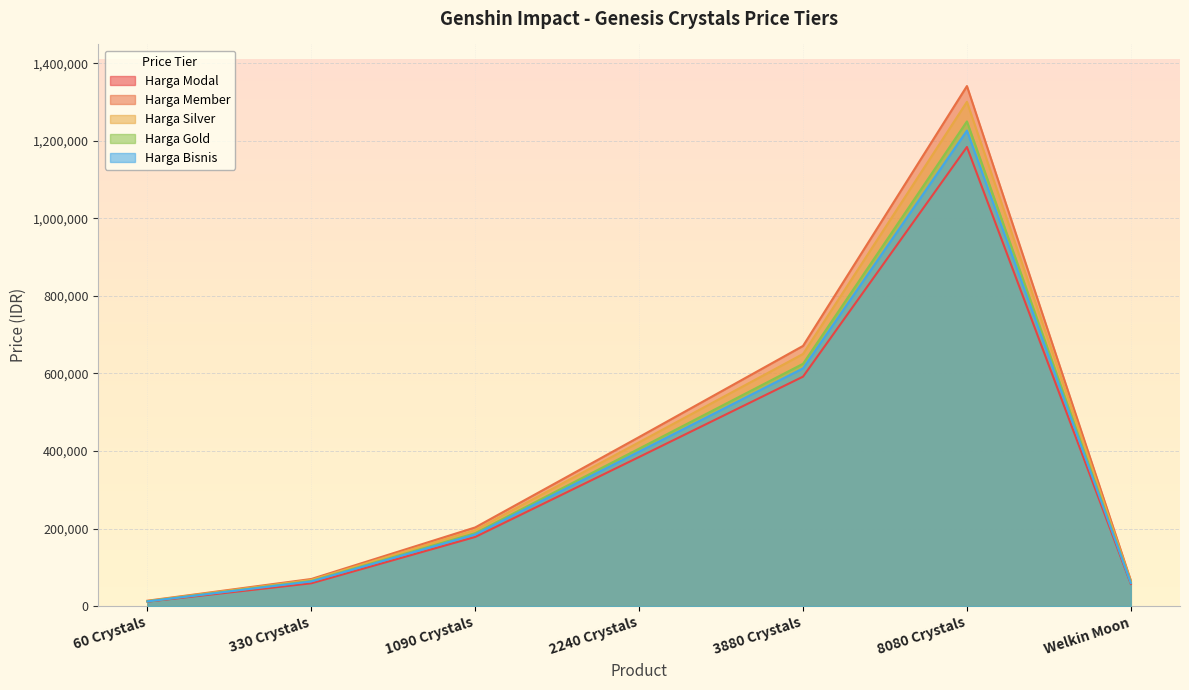

Does the chart display data point markers on the line(s)?

No